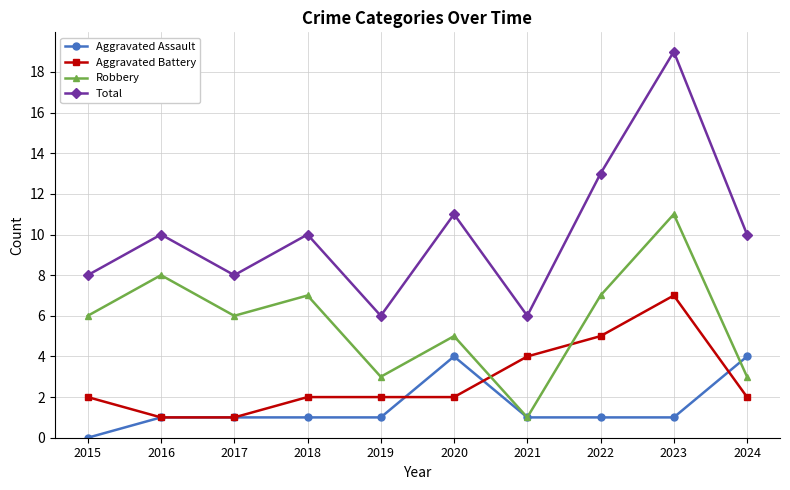

Reading left to right, extract all data points from this chart.

Aggravated Assault: 0	1	1	1	1	4	1	1	1	4
Aggravated Battery: 2	1	1	2	2	2	4	5	7	2
Robbery: 6	8	6	7	3	5	1	7	11	3
Total: 8	10	8	10	6	11	6	13	19	10